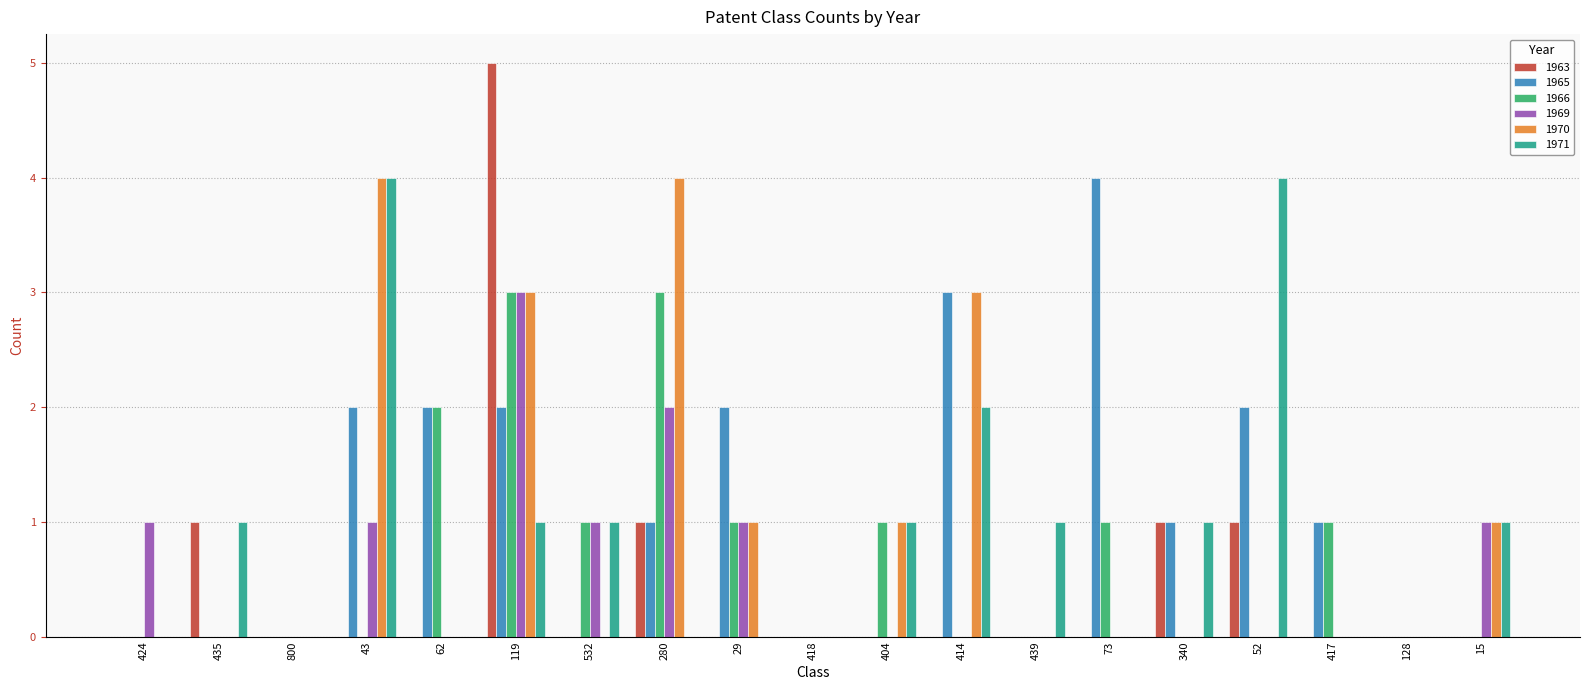

True or false: 1970 has a value of 1 at 15.

True